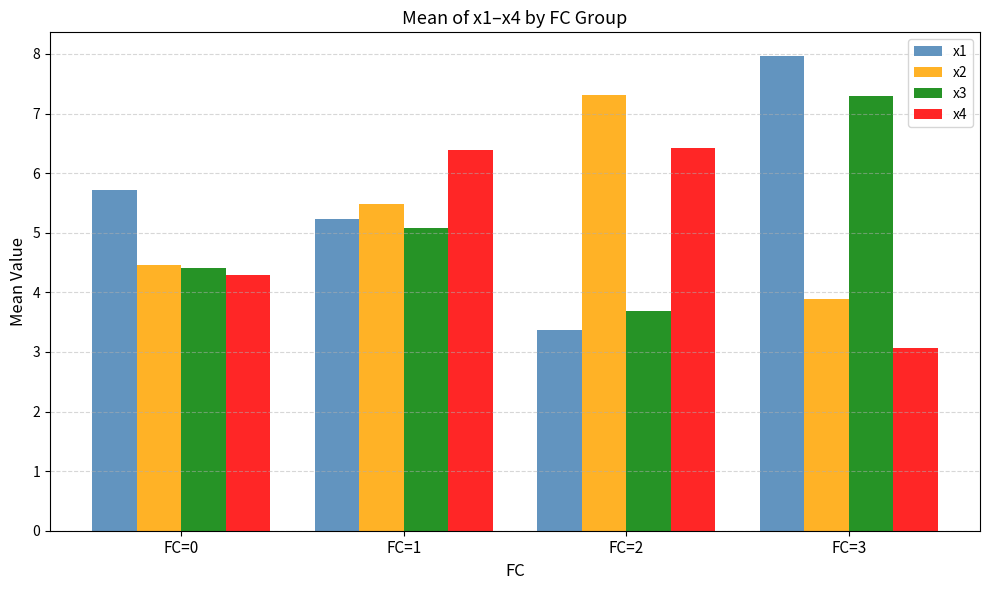

Which series has the widest spread of values?

x1